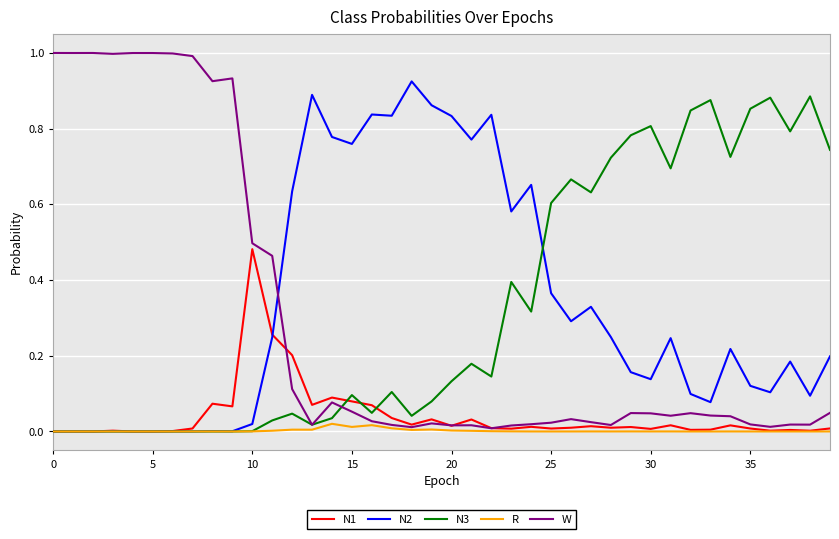

After their last crossing, which series has the higher values: W or N2?

N2